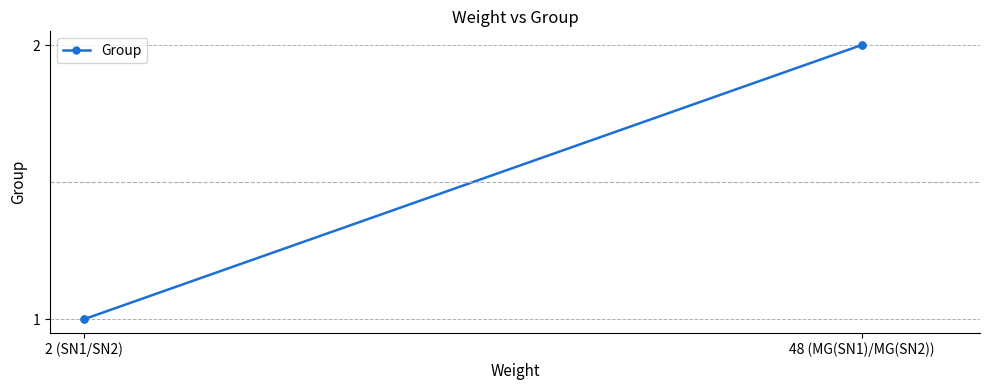

What is the label of the 4th point from the right?

2 (SN1/SN2)